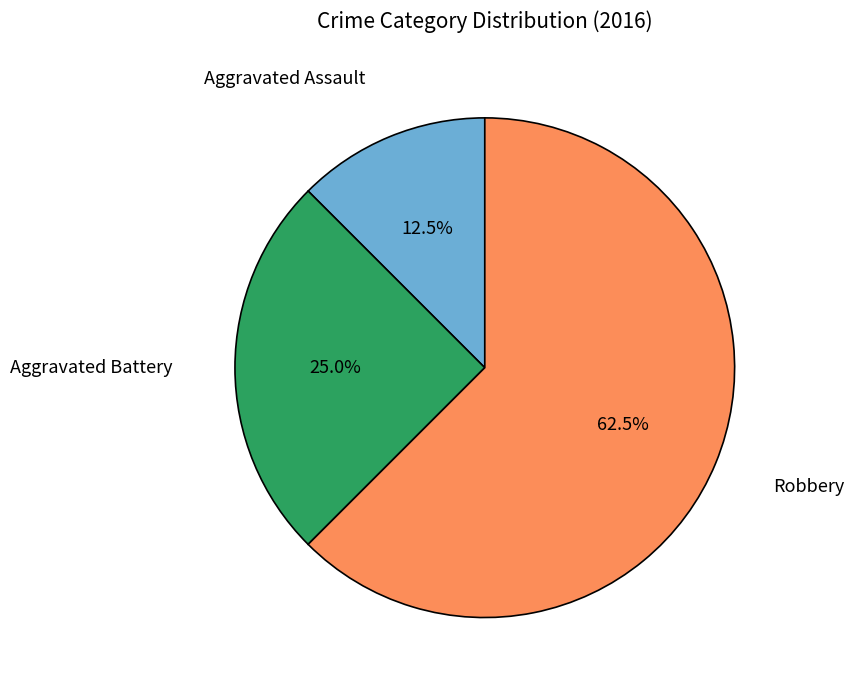

Is there any slice that represents more than half of the pie?

Yes